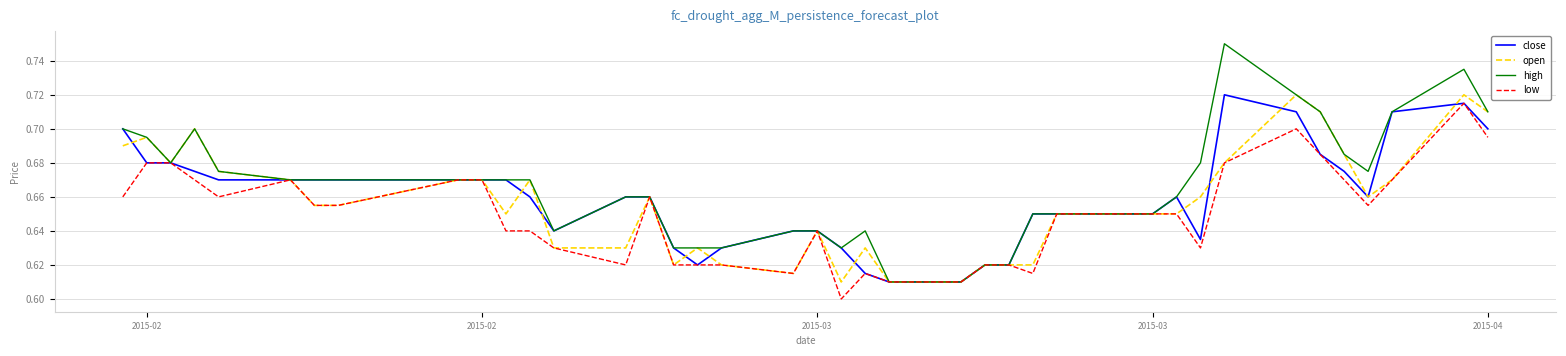

Which series has the largest range (max minus min)?

high